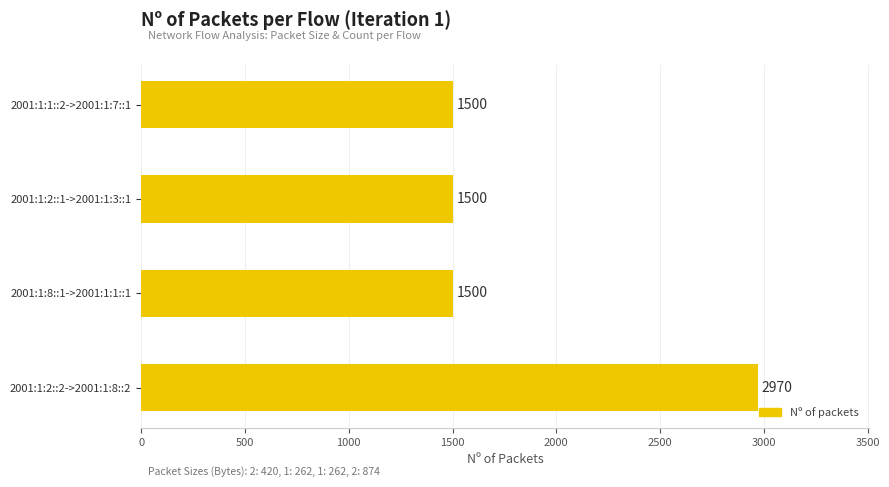

What is the difference between the maximum and minimum values?

1470